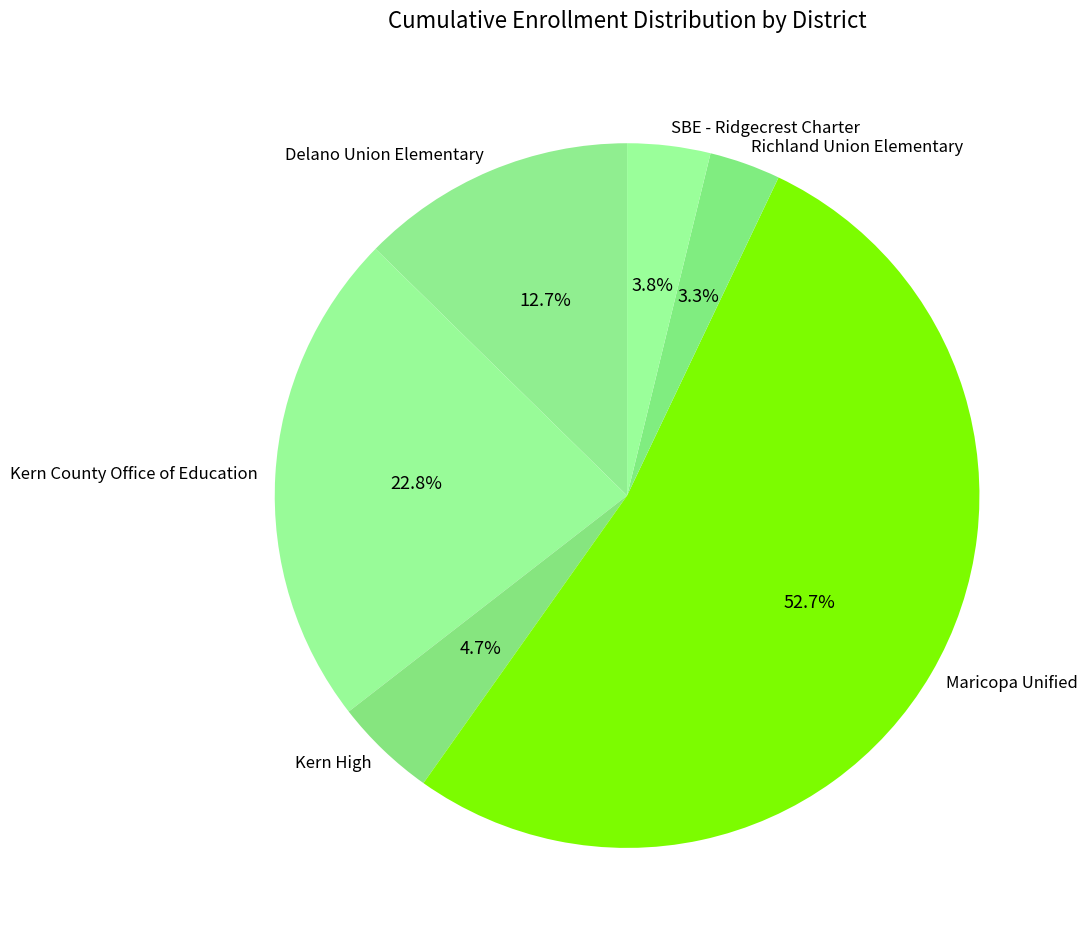

To the nearest percent, what is the average slice percentage?

17%